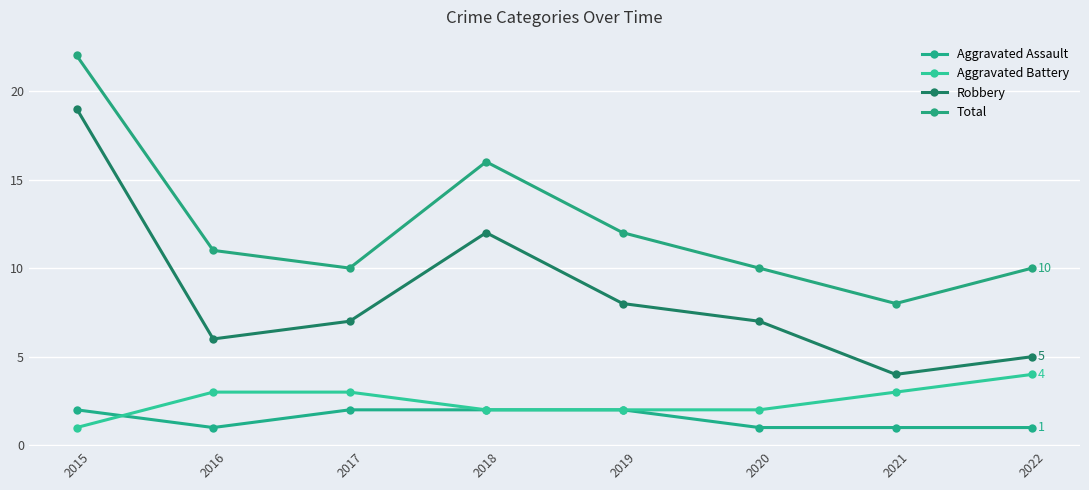

True or false: Aggravated Battery and Robbery cross at least once.

False